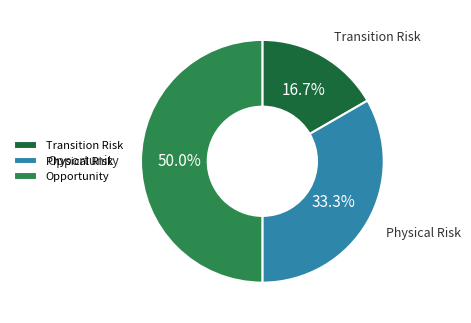

Count the number of slices in the pie.

3